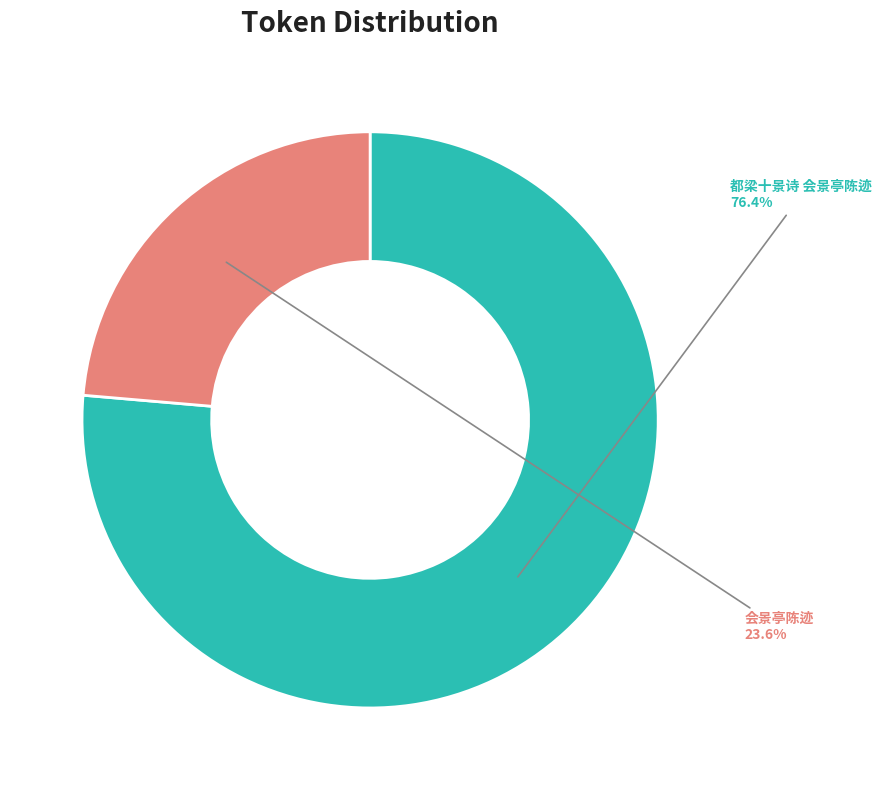

Is there any slice that represents more than half of the pie?

Yes